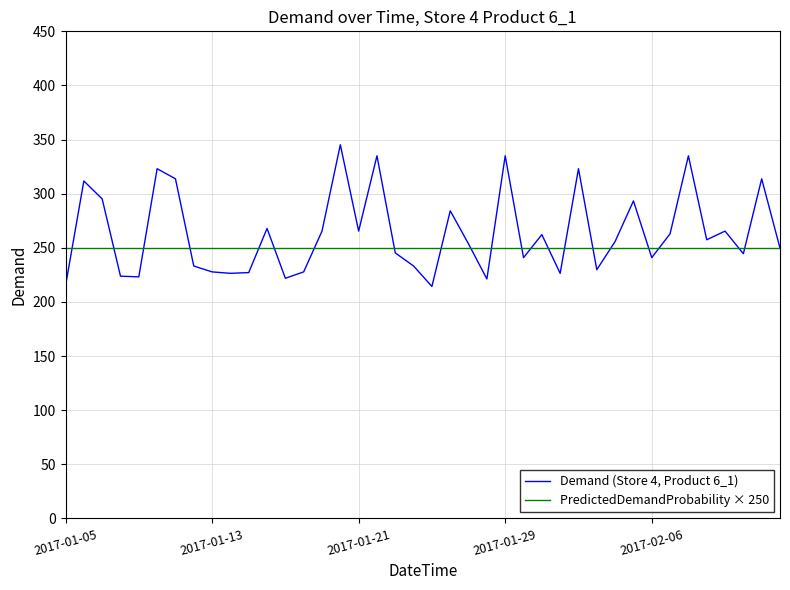

What is the minimum value shown in the chart?

214.3